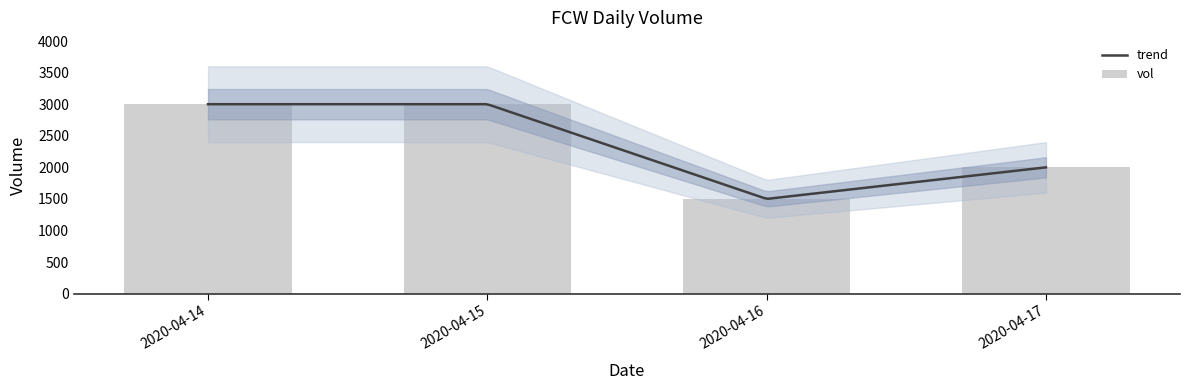

What is the value of the 4th bar from the left?

2000